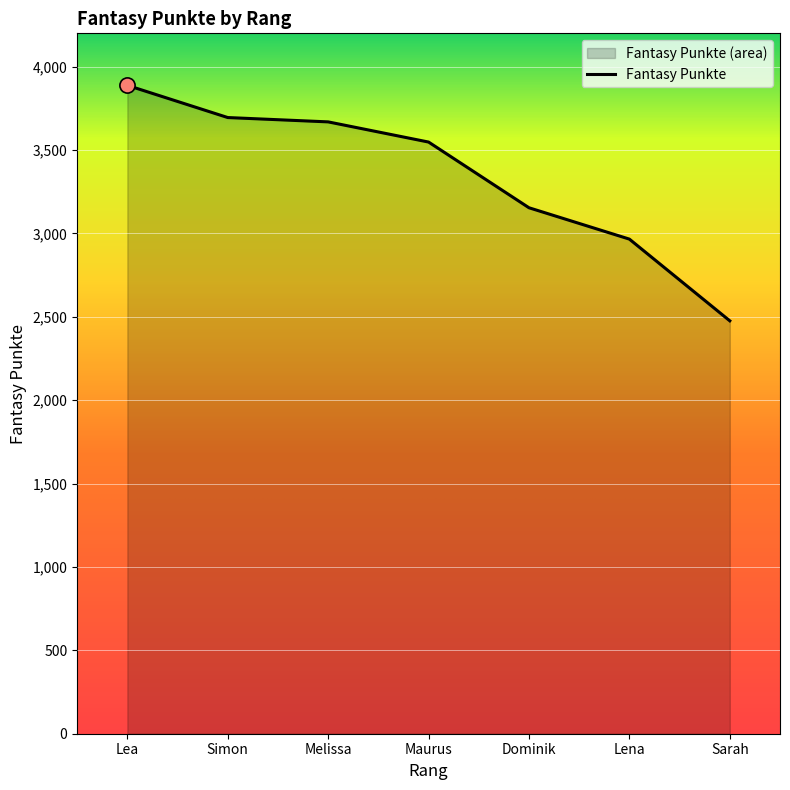

What is the ratio of the value at Lea to the value at Simon?

1.1